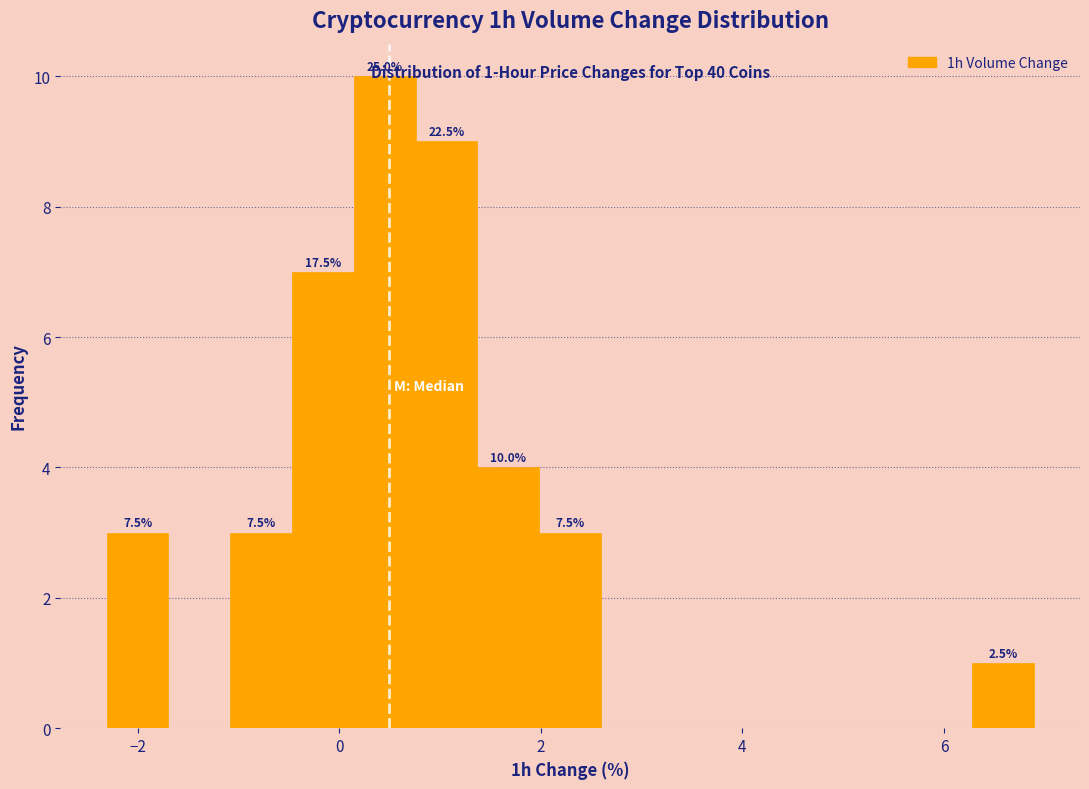

Around what value on the x-axis is the tallest bar? Give the approximate position of its centre, as read against the axis.

0.4